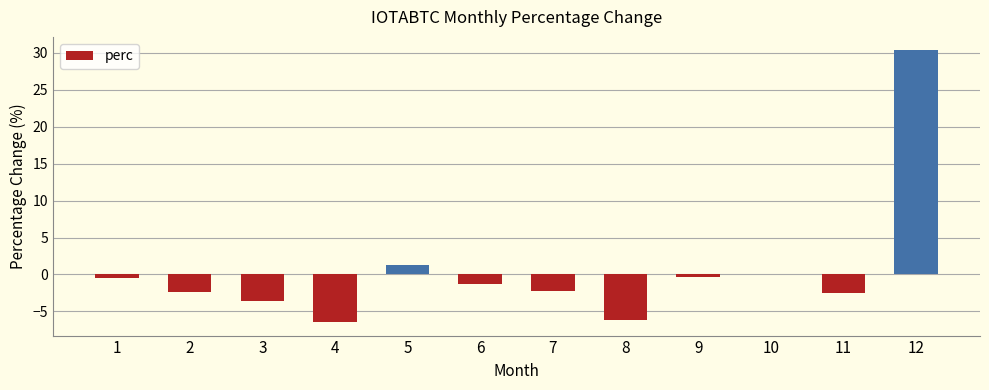

How many data points are above -1?

5